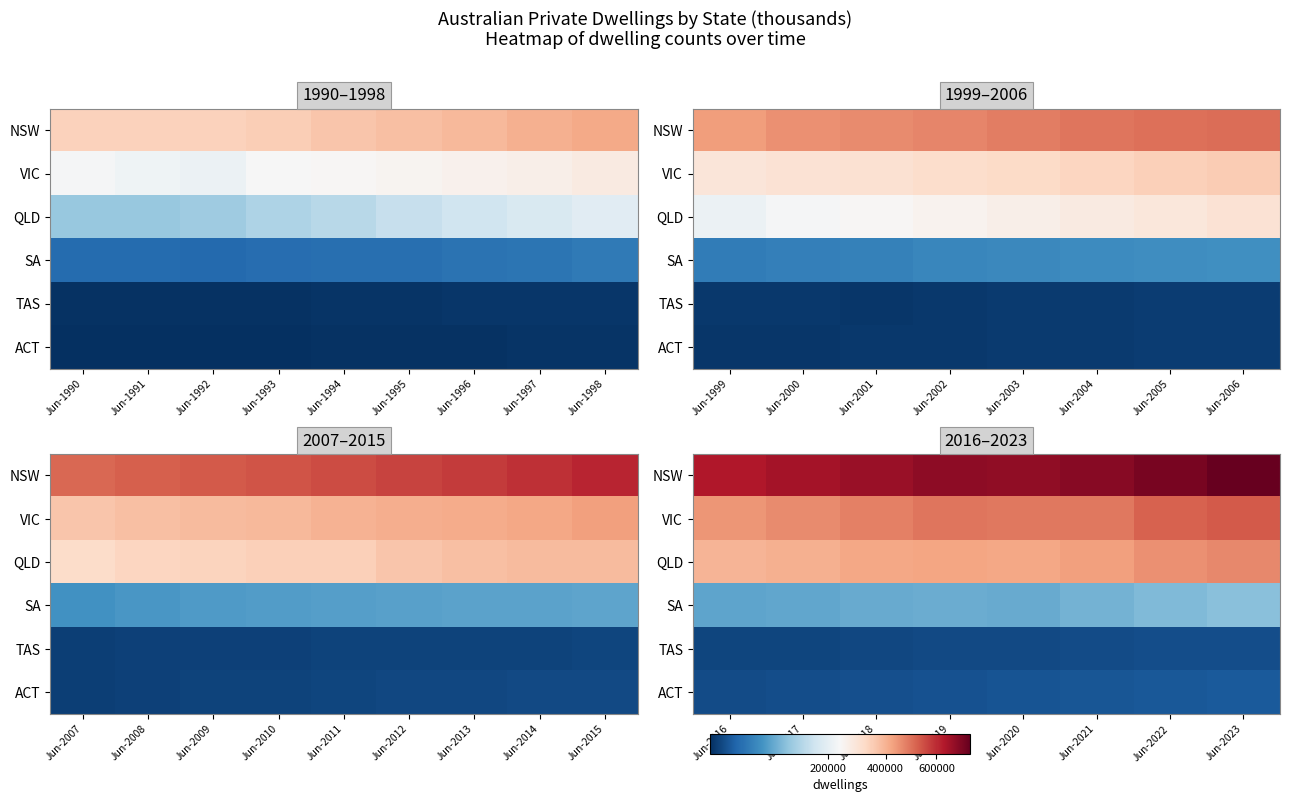

Count the number of data series in this chart.

6